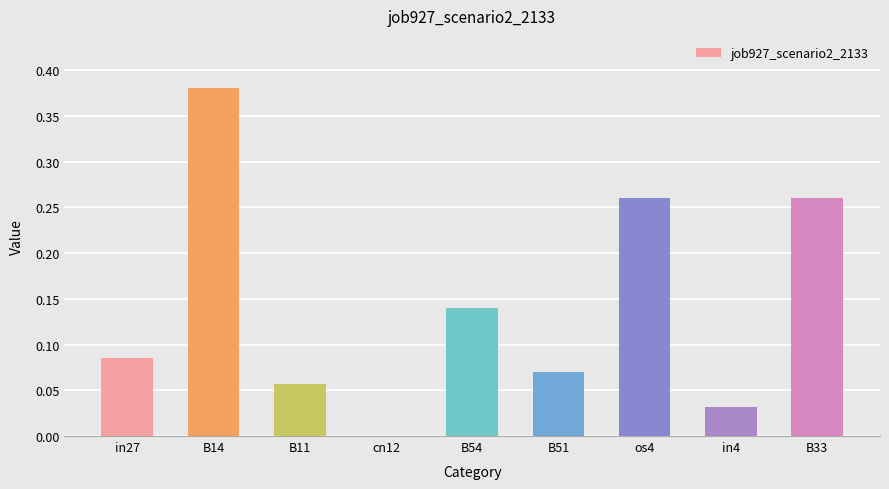

How many values exceed 0?

8